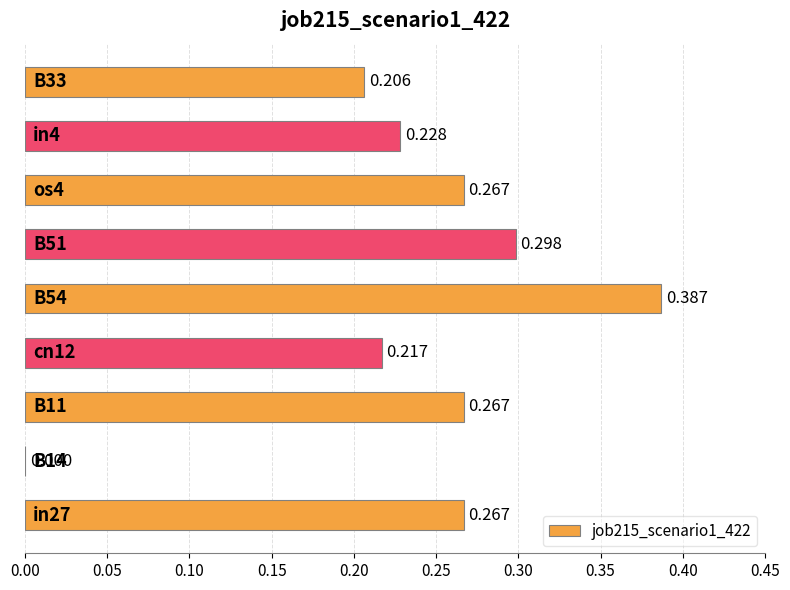

Are the bars horizontal?

Yes